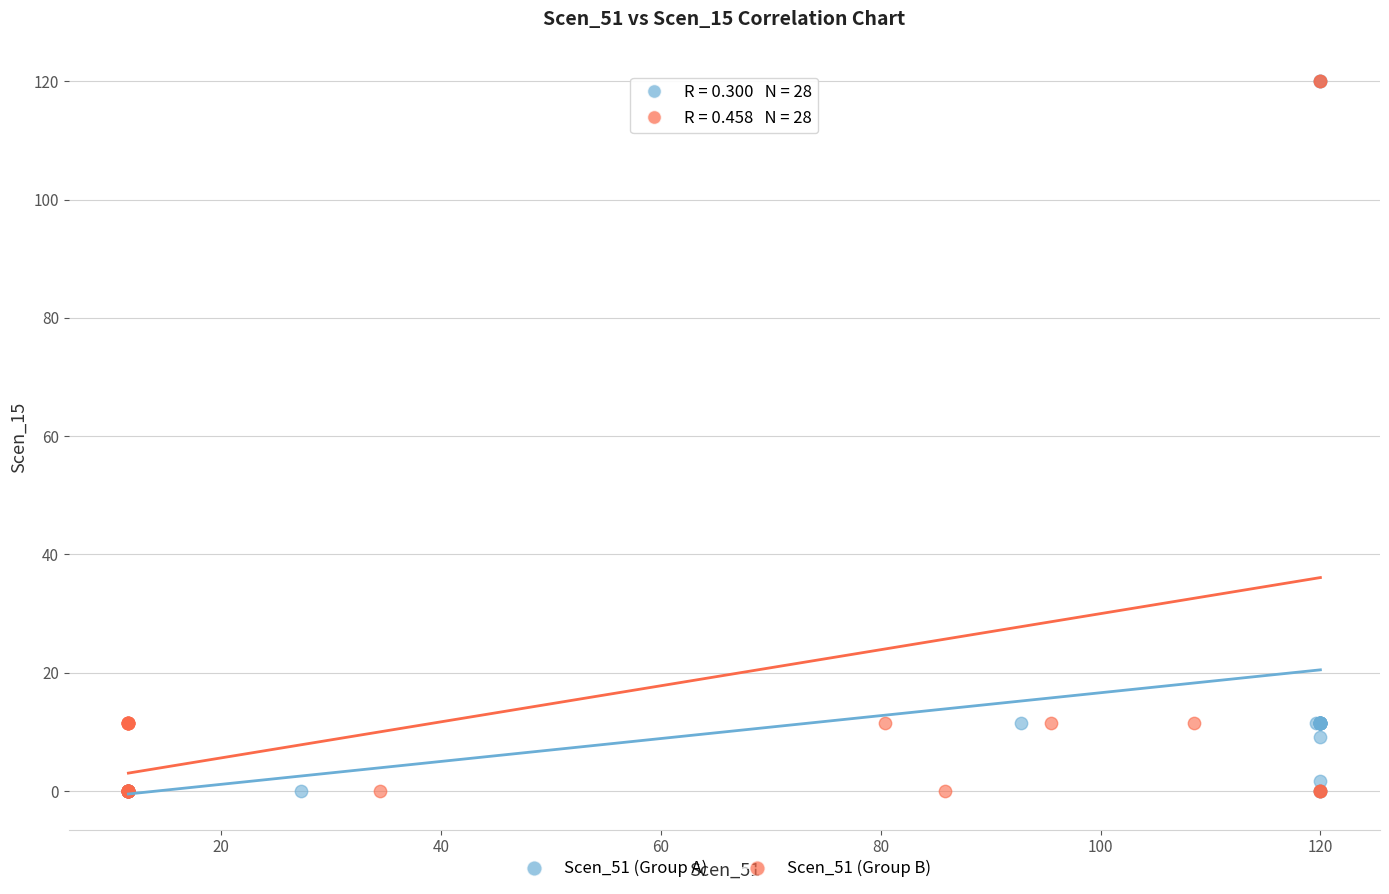

What are all the series names shown in the legend?

Scen_51 (Group A), Scen_51 (Group B)